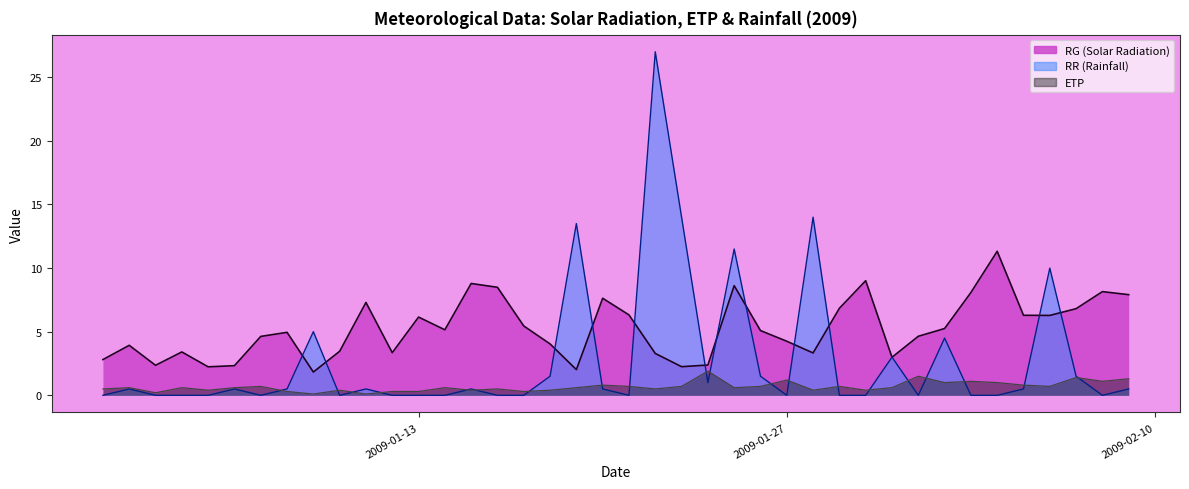

What are all the series names shown in the legend?

RG, ETP, RR